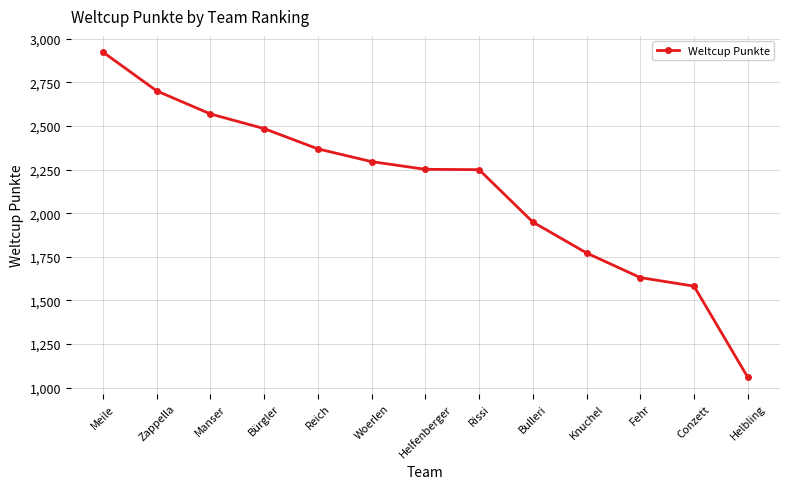

What is the smallest value displayed?

1060